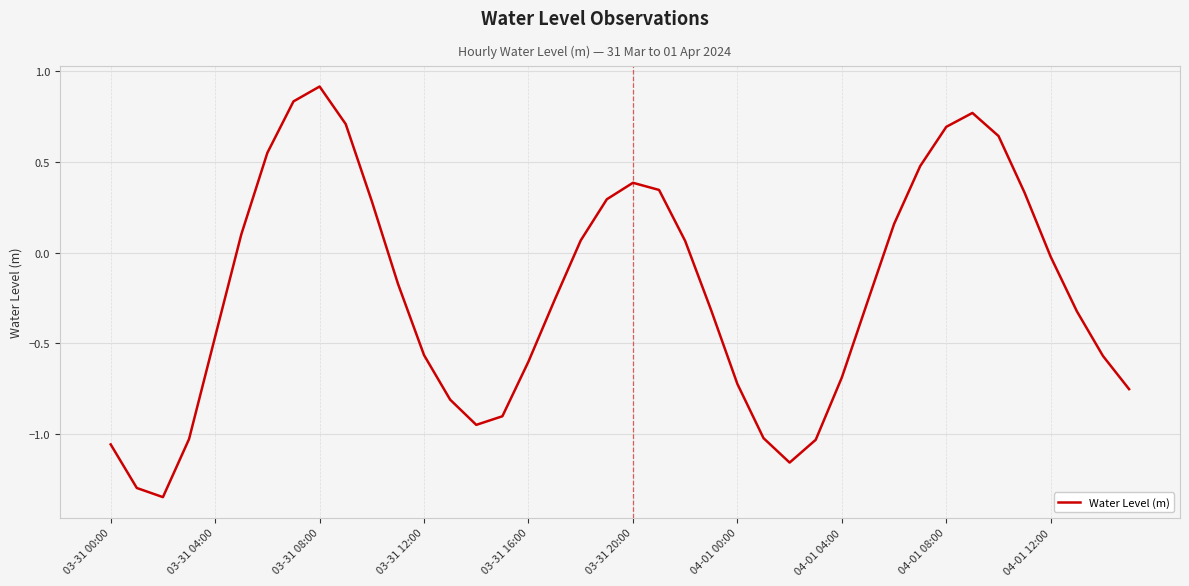

What is the greatest value displayed?

0.9